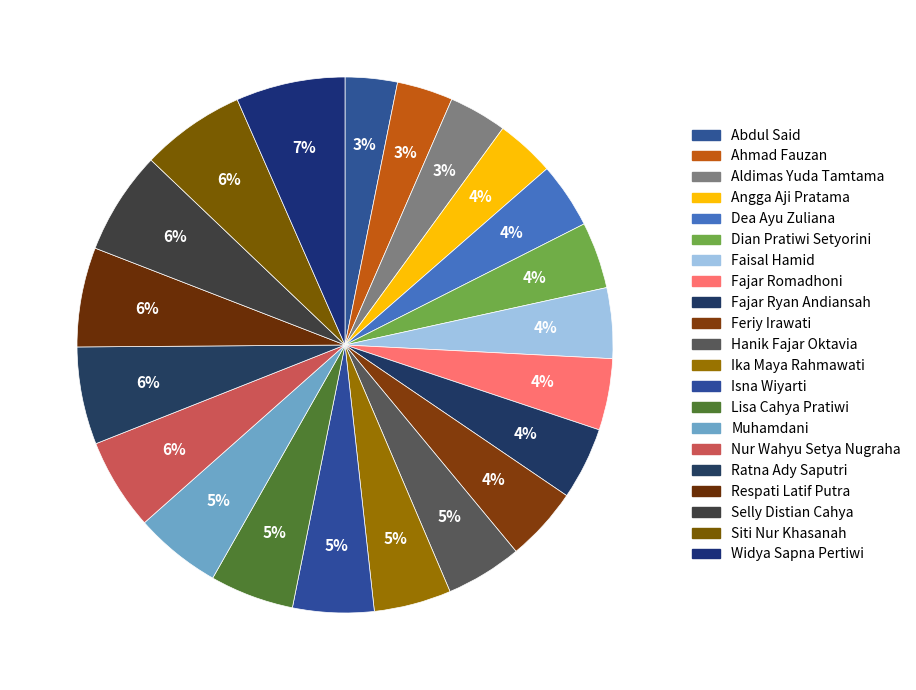

To the nearest percent, what is the average slice percentage?

5%